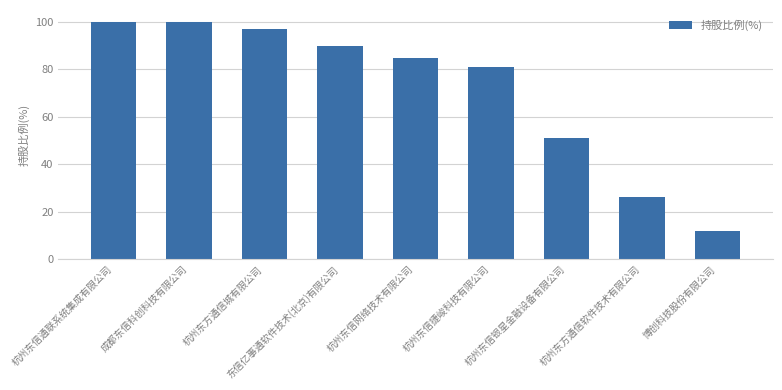

What is the value of the 2nd bar from the left?

100.0